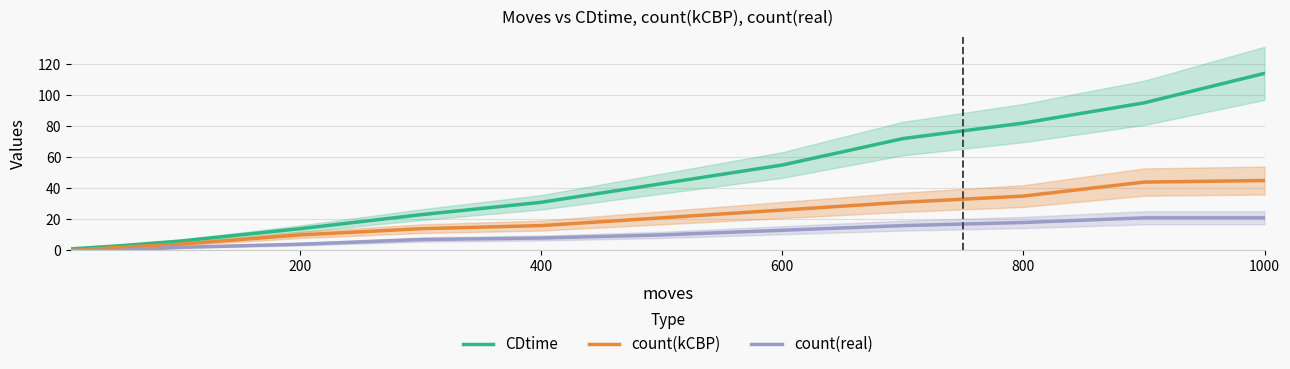

True or false: count(real) and count(kCBP) intersect in this chart.

False